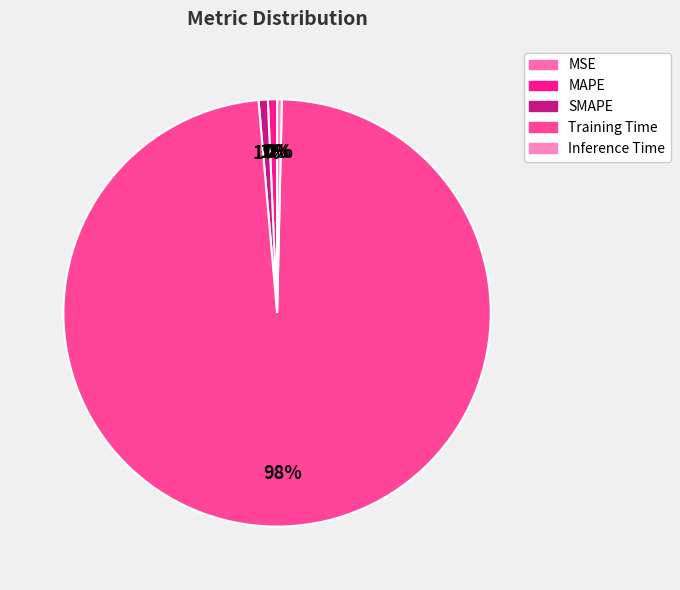

The MSE slice represents 1% of the pie. True or false?

False